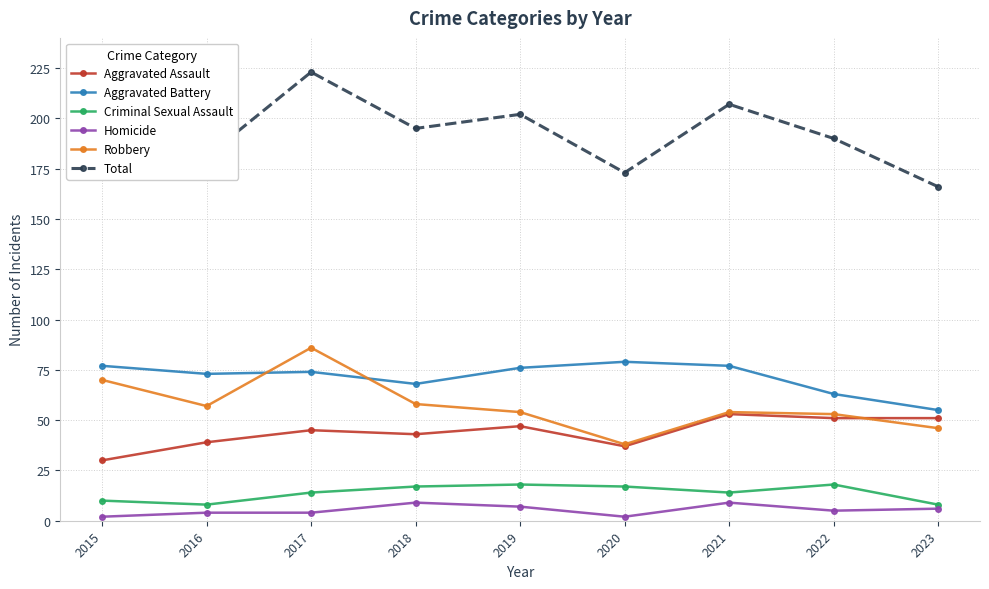

Does the chart display data point markers on the line(s)?

Yes